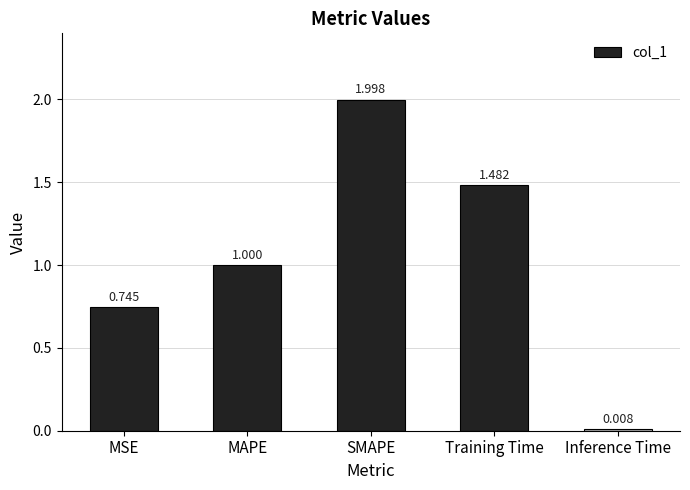

Does the chart contain any negative values?

No